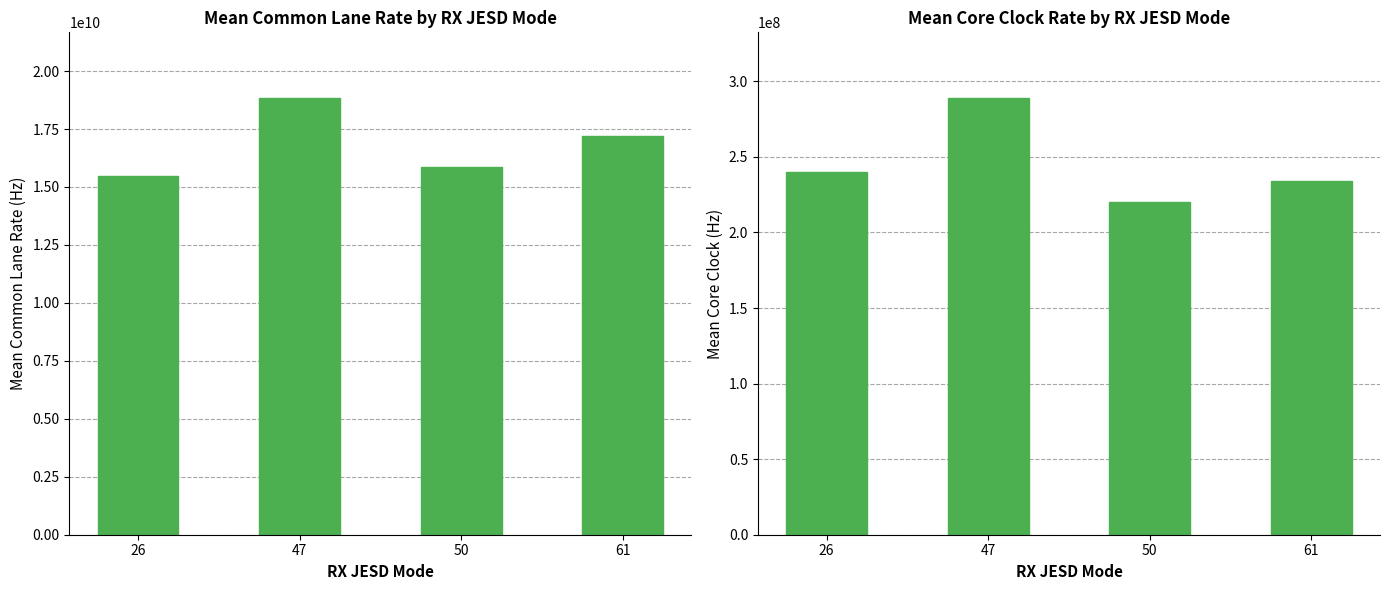

Which category has the highest value in the core_clock_Hz series?

47